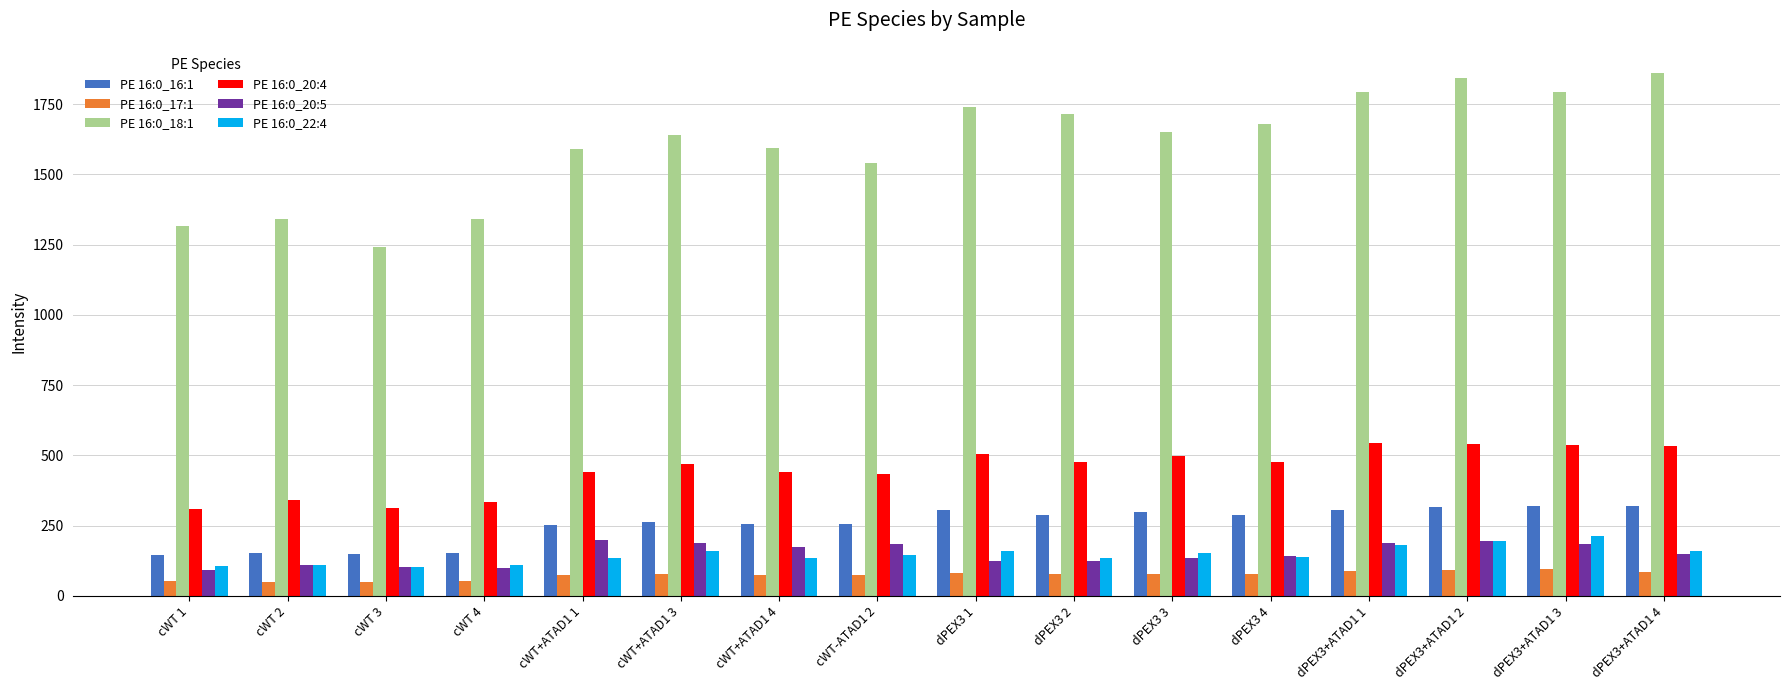

Are the bars horizontal?

No